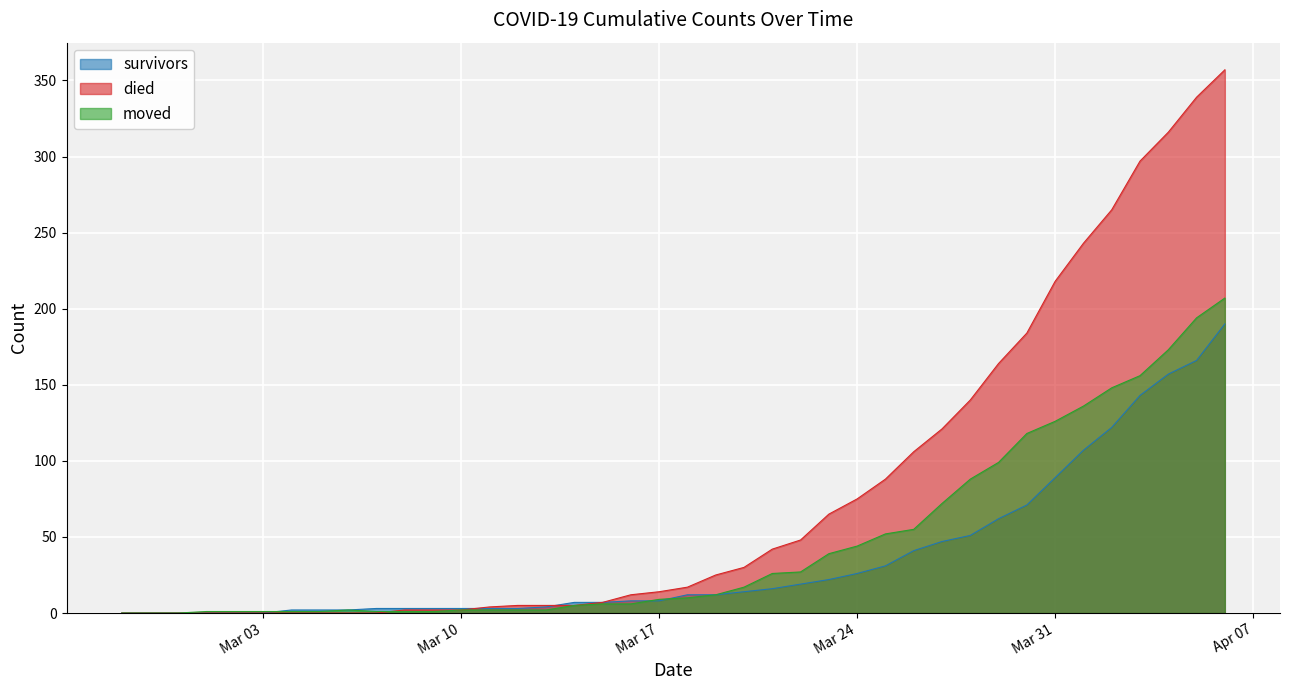

Which series has the largest total across all categories?

died